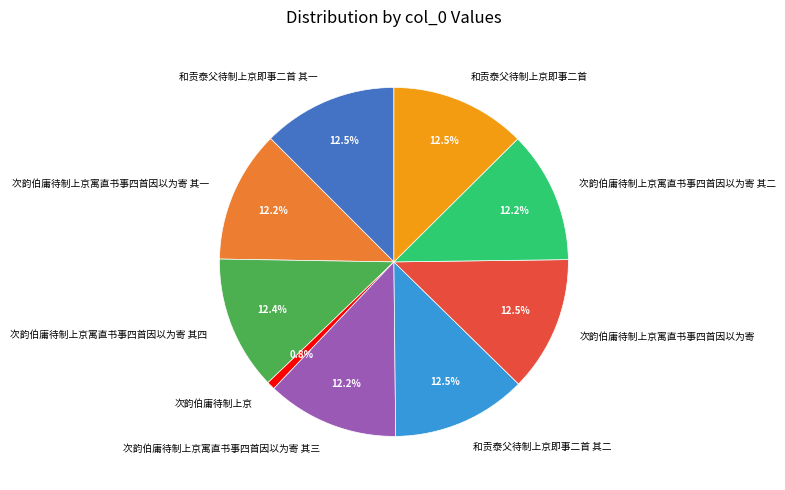

Does any single category account for the majority?

No